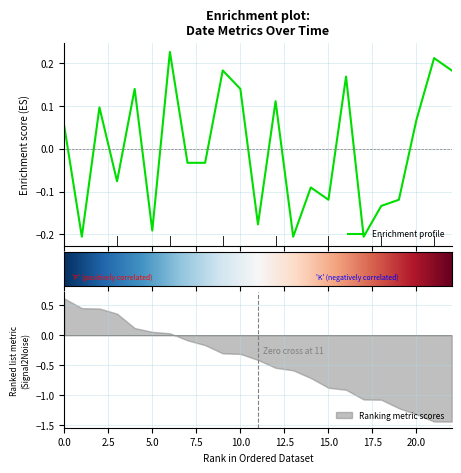

Reading left to right, transcribe all the data shown in this chart.

0.1	-0.2	0.1	-0.1	0.1	-0.2	0.2	-0.0	-0.0	0.2	0.1	-0.2	0.1	-0.2	-0.1	-0.1	0.2	-0.2	-0.1	-0.1	0.1	0.2	0.2